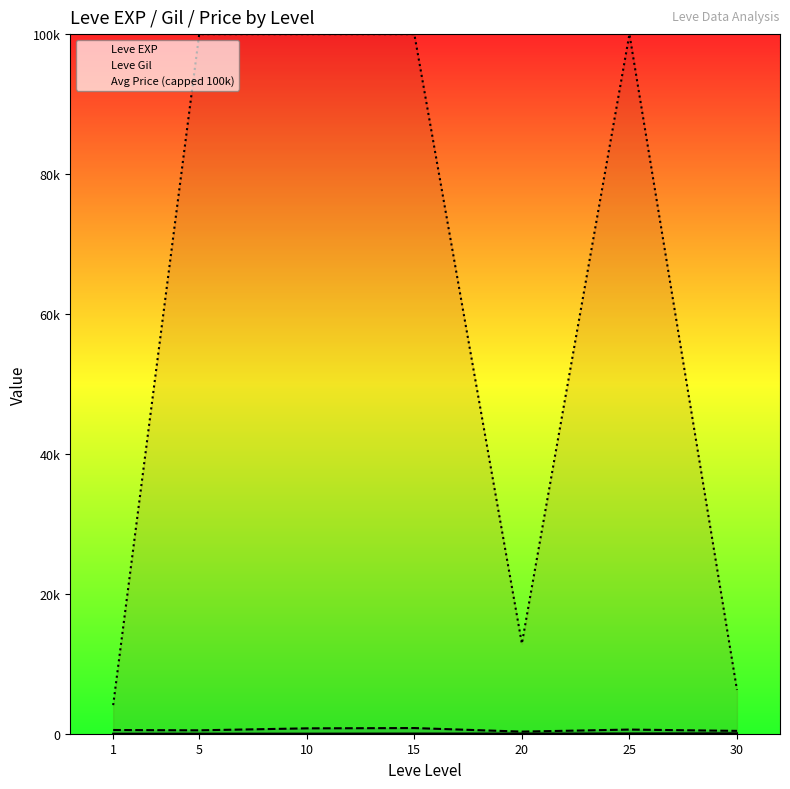

True or false: Avg Price (capped 100k) has more than 0 points higher than both neighbors.

True